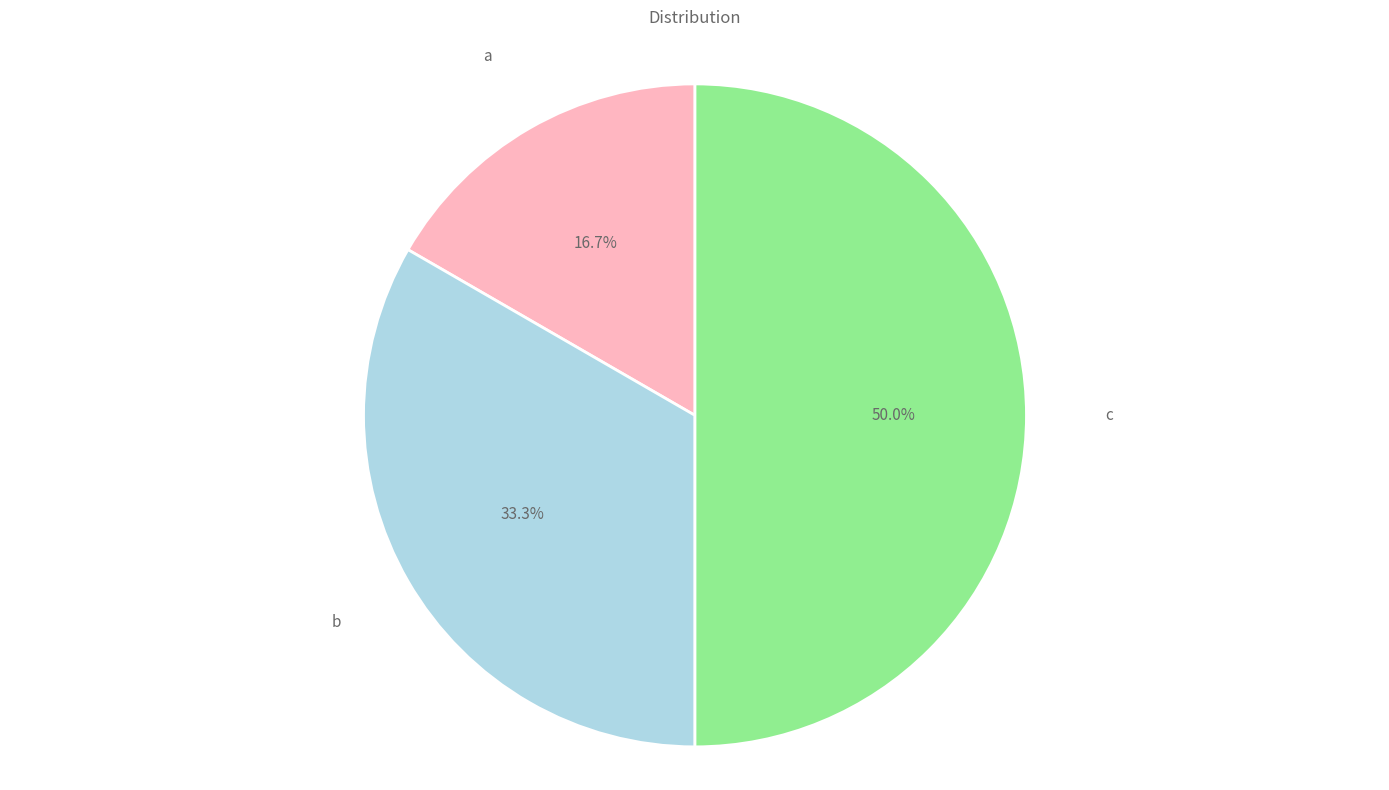

What is the ratio of the value at a to the value at b?

0.5